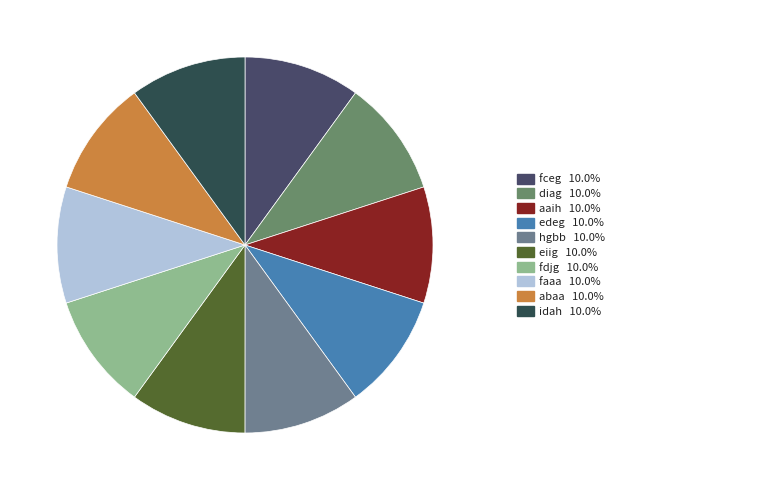

Does any single category account for the majority?

No